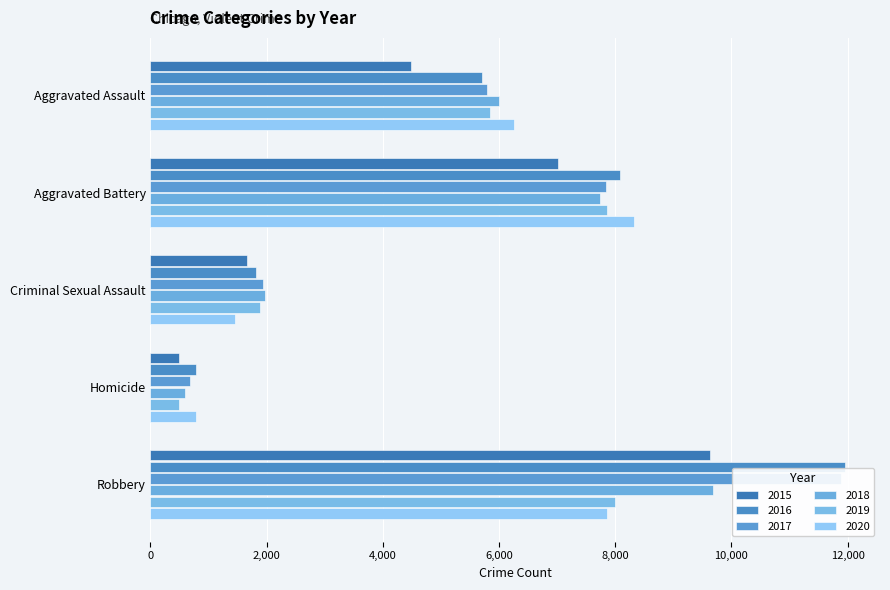

At which category is the sum across all series the highest?

Robbery